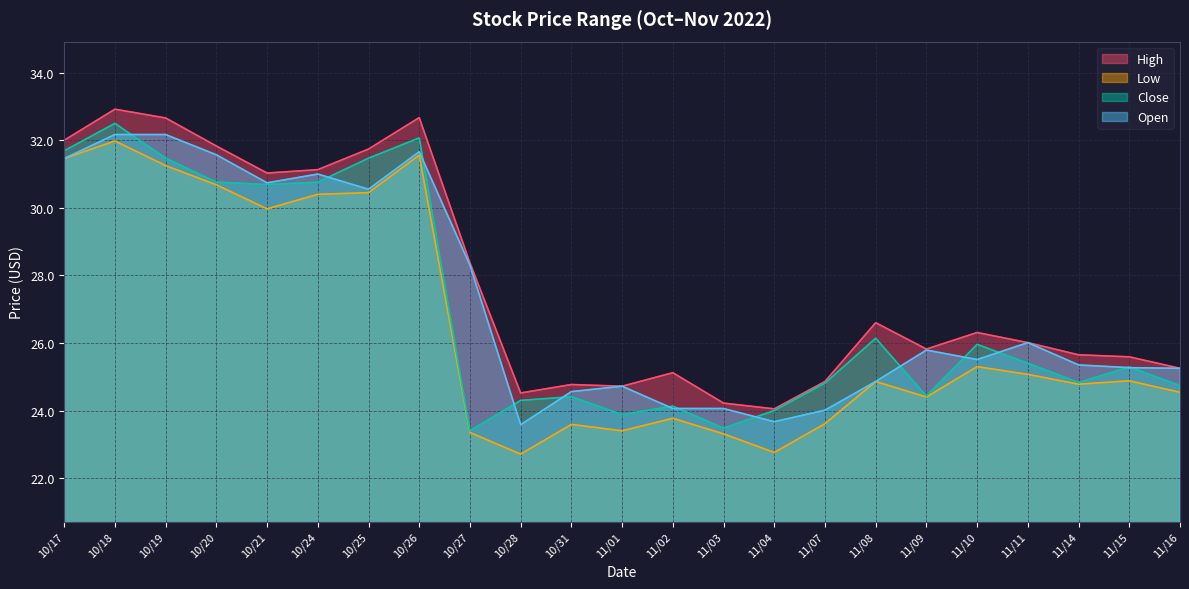

What is the difference between the High values at 10/24 and 11/01?

6.4